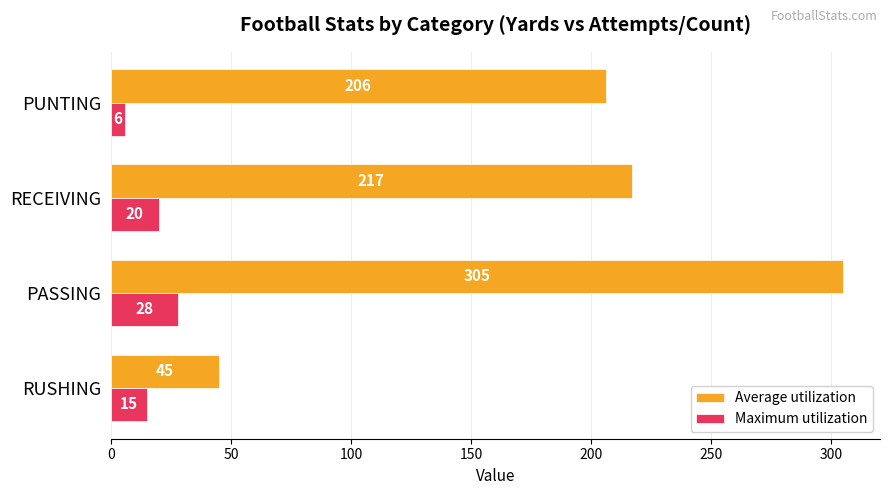

Count the number of data series in this chart.

2